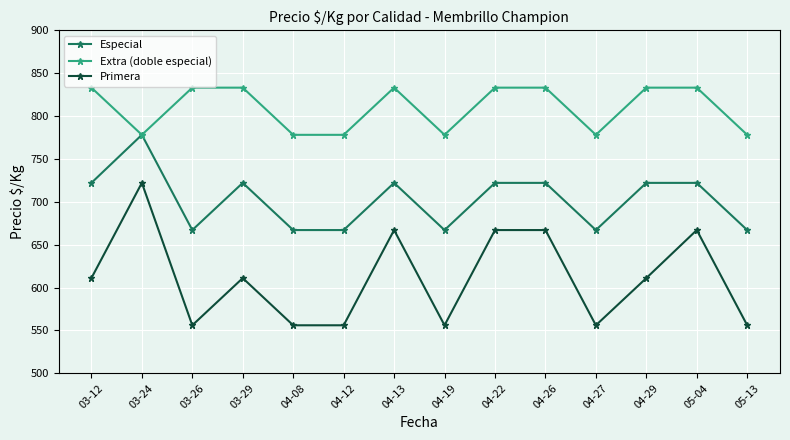

What is the label of the 1st point from the left?

03-12